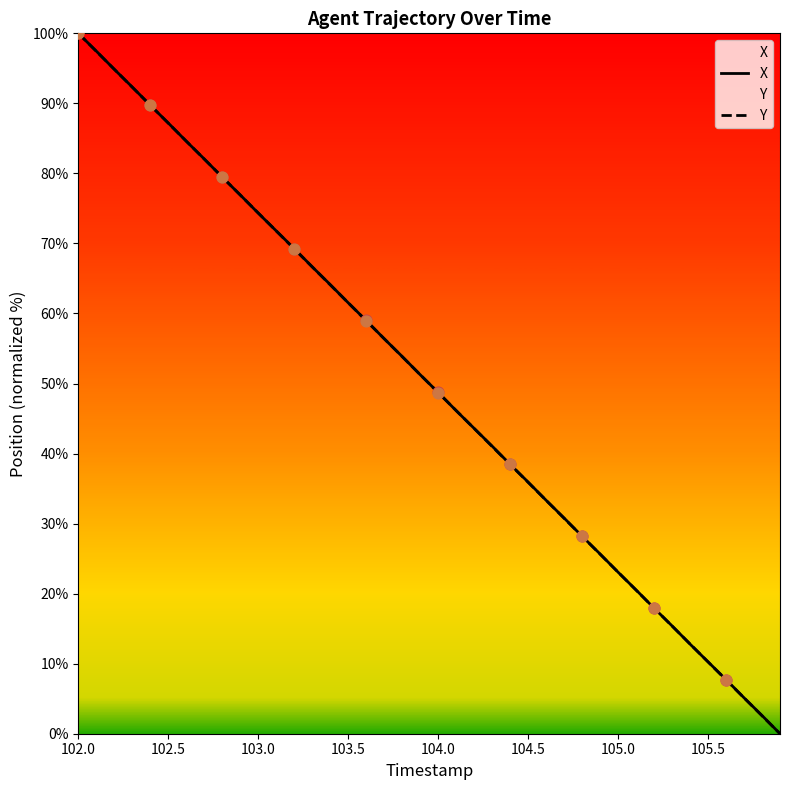

At which category is the sum across all series the highest?

102.0